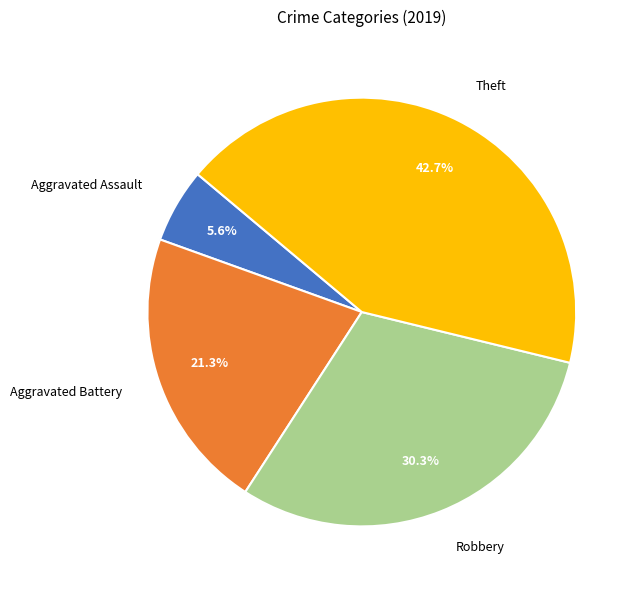

To the nearest percent, what is the average slice percentage?

25%